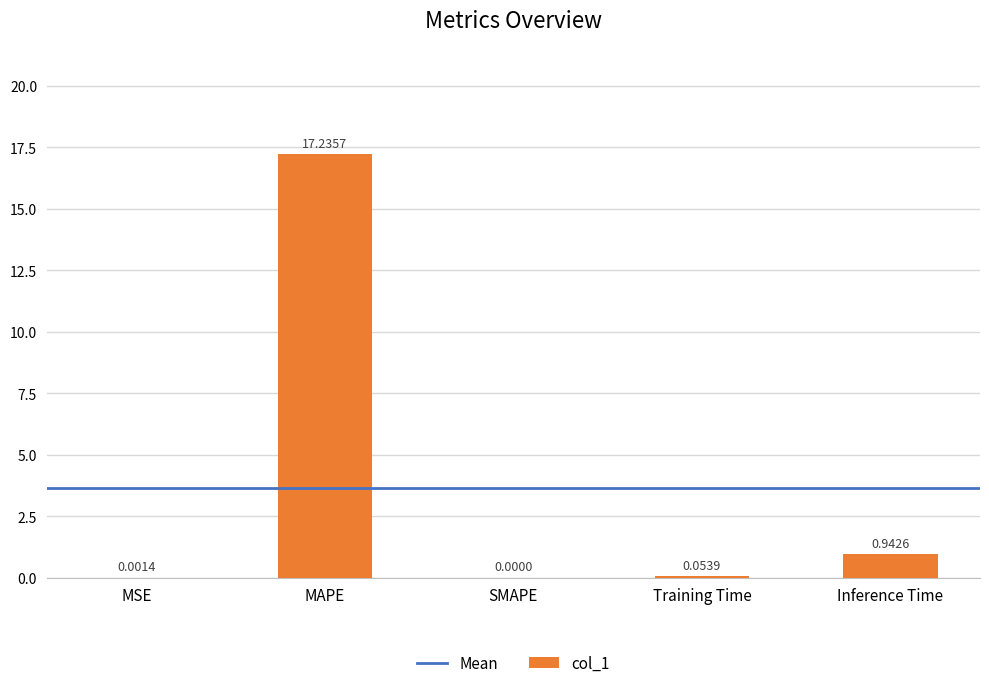

What is the change in value from SMAPE to Training Time?

+0.1